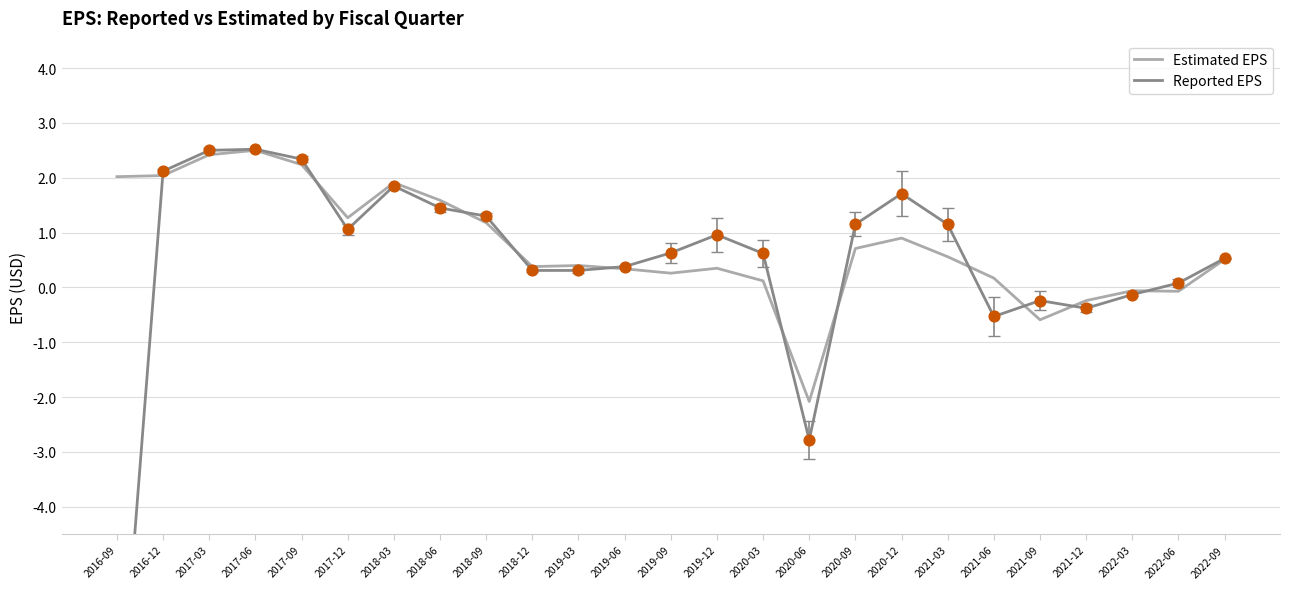

At which category is the sum across all series the highest?

2017-06